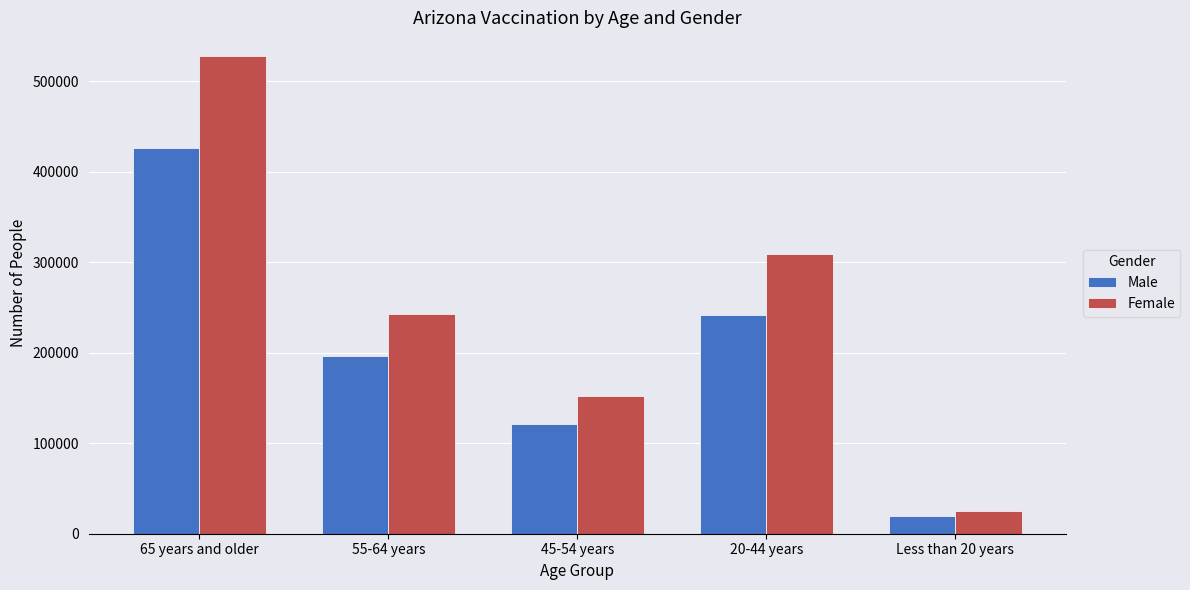

Does the chart contain any negative values?

No